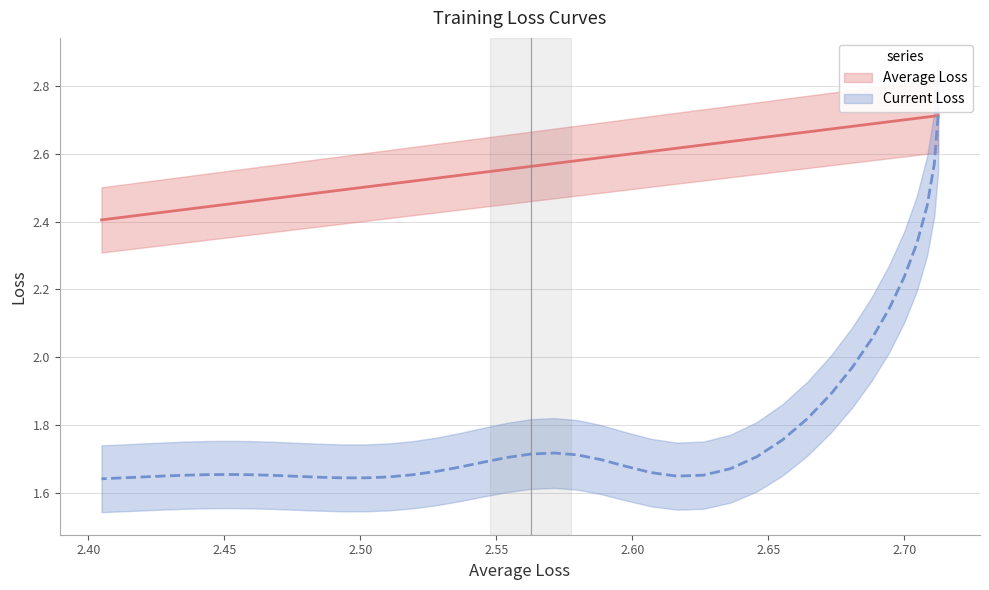

List the series in order of their peak value, highest first.

Average Loss, Current Loss